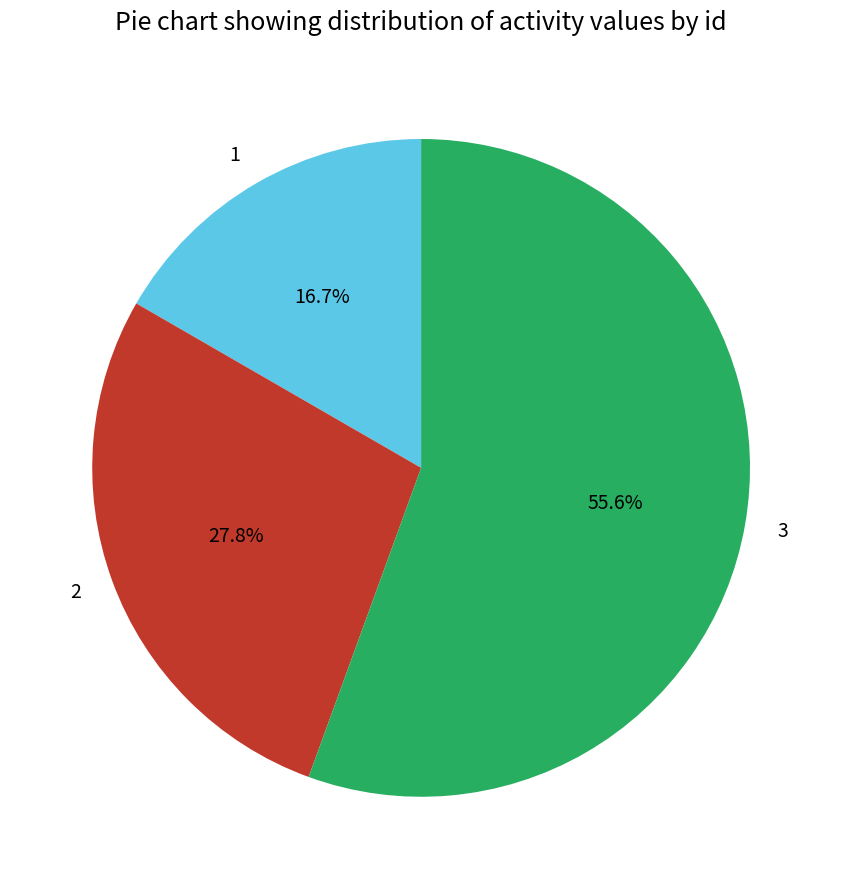

How many slices are in this pie chart?

3